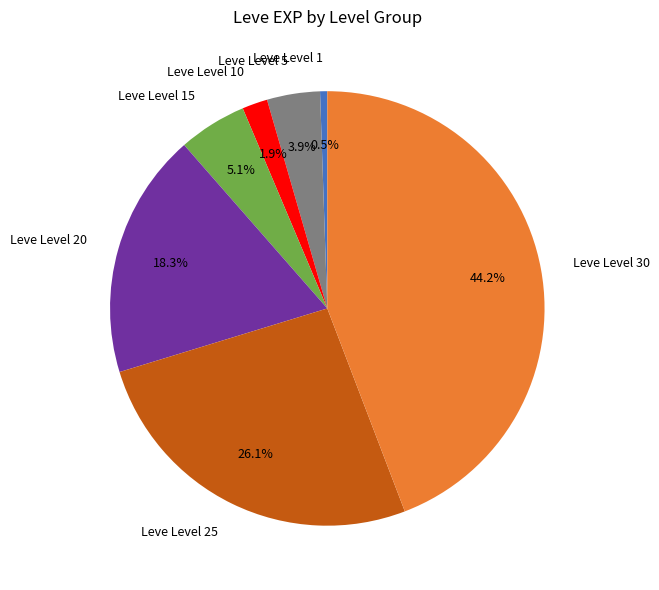

The Leve Level 15 slice represents 20% of the pie. True or false?

False